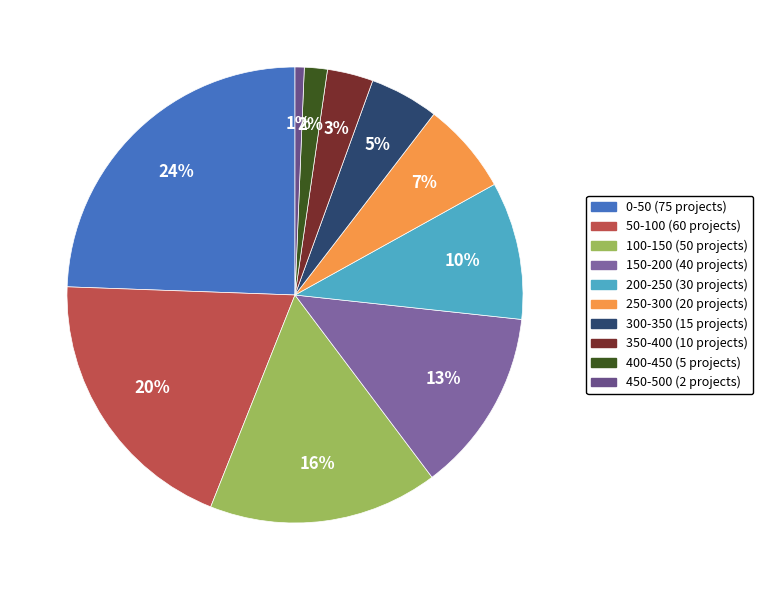

Is there a majority slice in this chart?

No